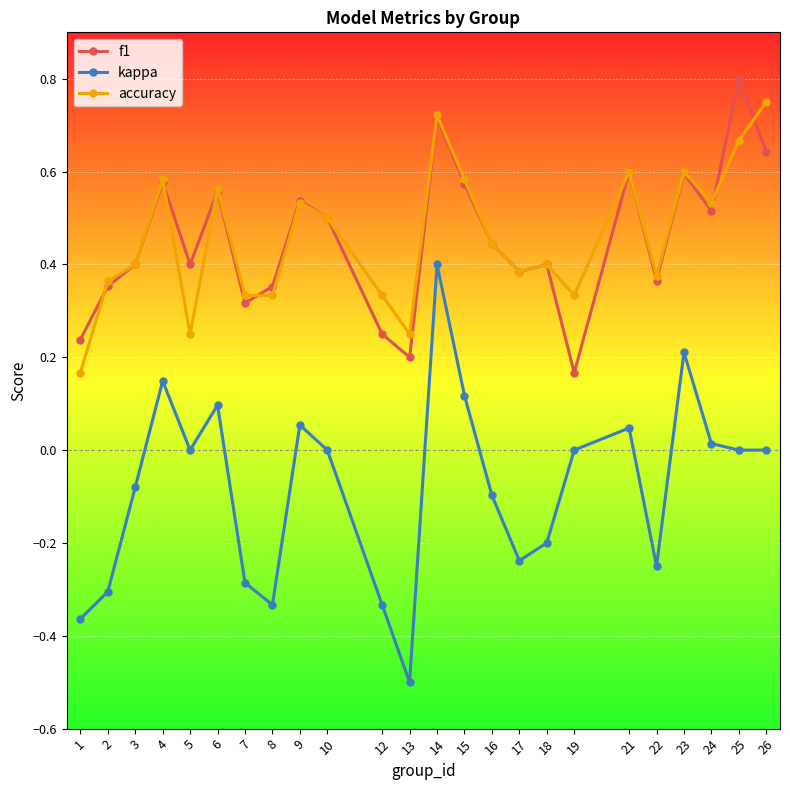

At which category is the sum across all series the highest?

14